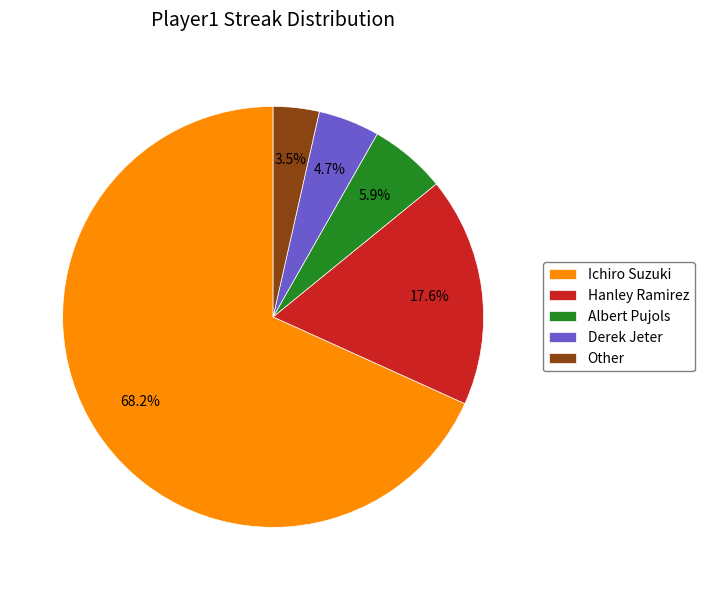

Approximately how many times larger is the value at Albert Pujols compared to Other?

1.7